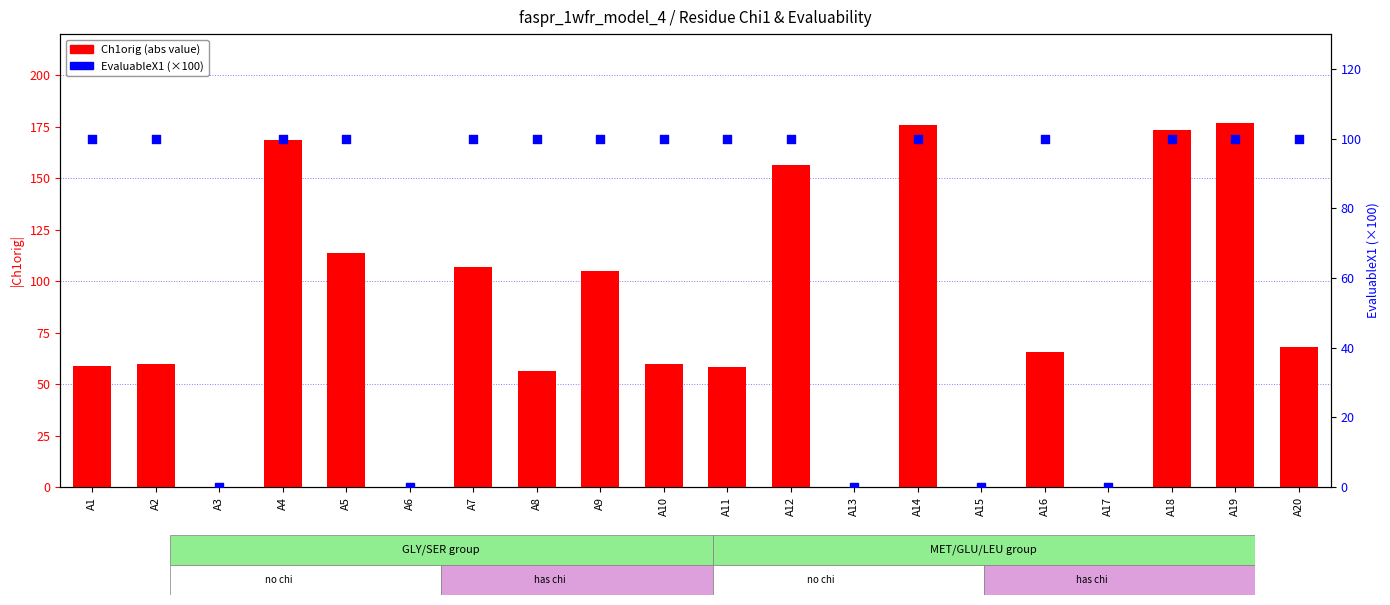

Which series has the largest total across all categories?

Ch1orig (abs)